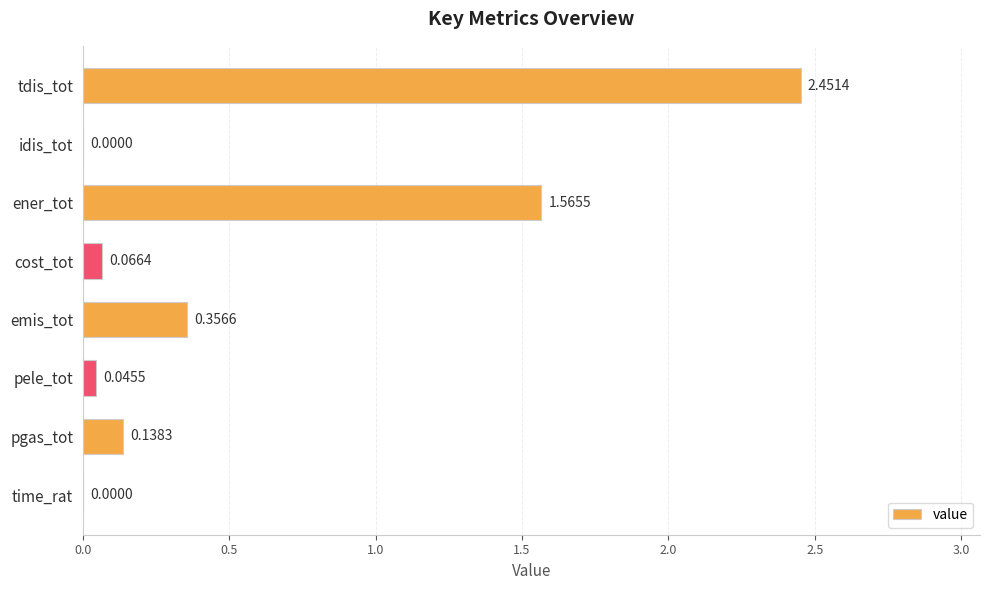

What is the sum of all values?

4.6